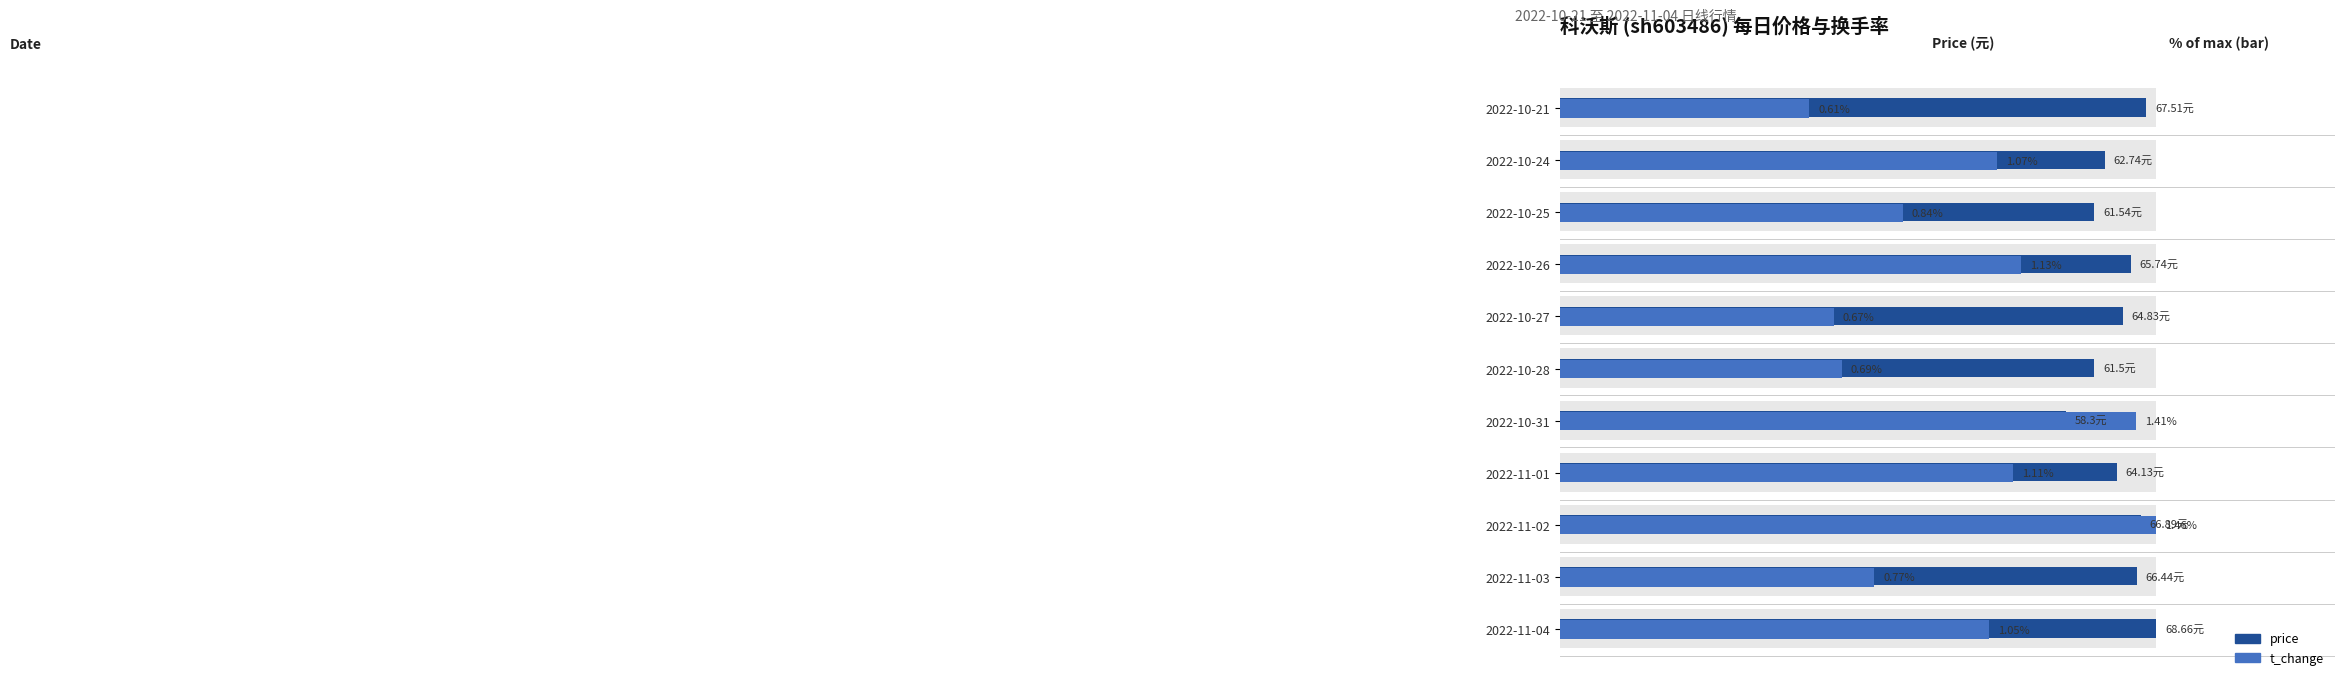

The value of price at 2022-10-31 is 124.9. True or false?

False